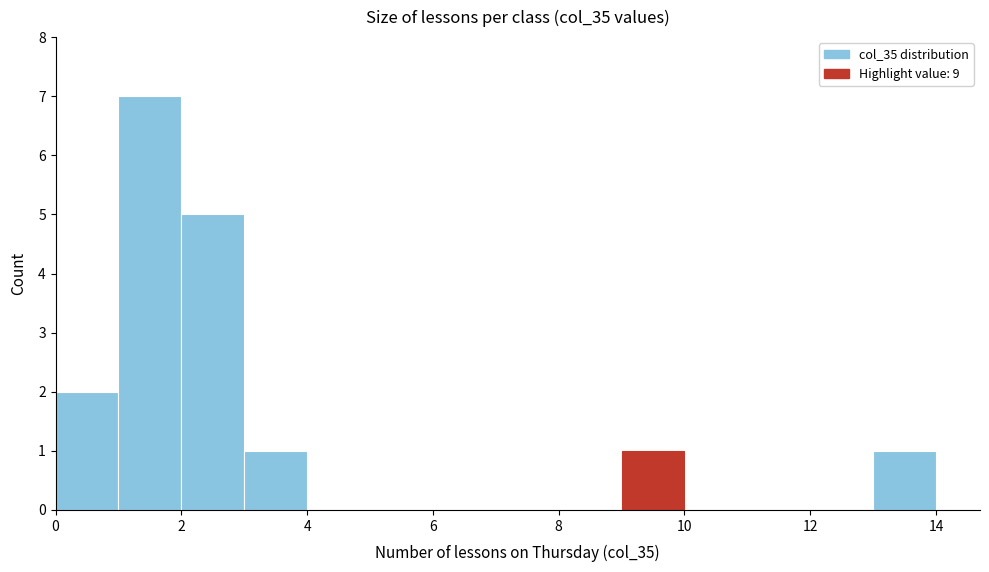

Reading left to right, list every bar in this chart as the range it spans on the x-axis followed by its height. The values are not printed on the chart, so give them approximately, as read against the axis.

0 to 1: 2
1 to 2: 7
2 to 3: 5
3 to 4: 1
4 to 5: 0
5 to 6: 0
6 to 7: 0
7 to 8: 0
8 to 9: 0
9 to 10: 1
10 to 11: 0
11 to 12: 0
12 to 13: 0
13 to 14: 1